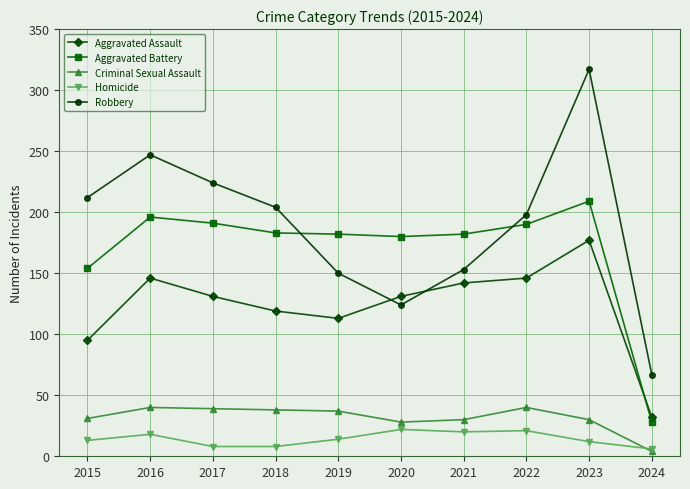

At how many categories does at least one series exceed 137?

9